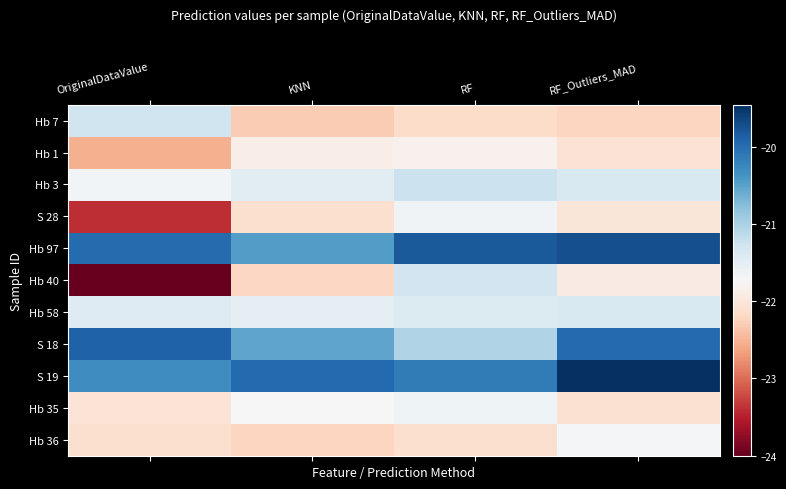

At which category is the sum across all series the highest?

RF_Outliers_MAD